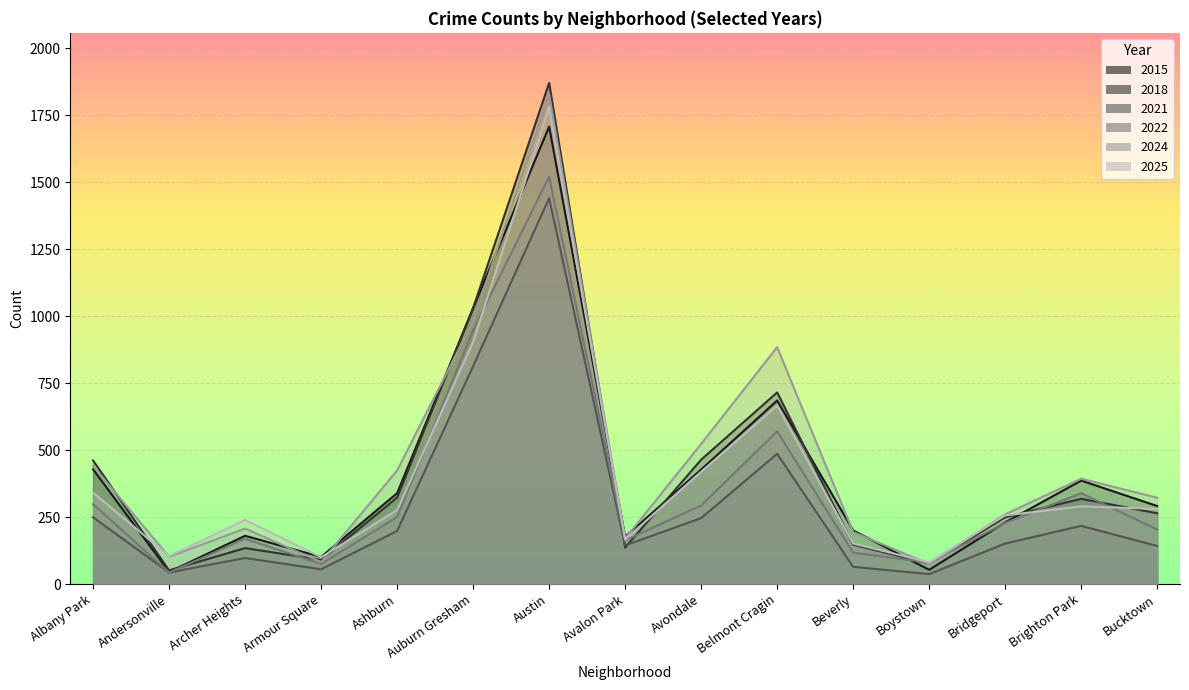

How many intersections are there between 2024 and 2025?

4